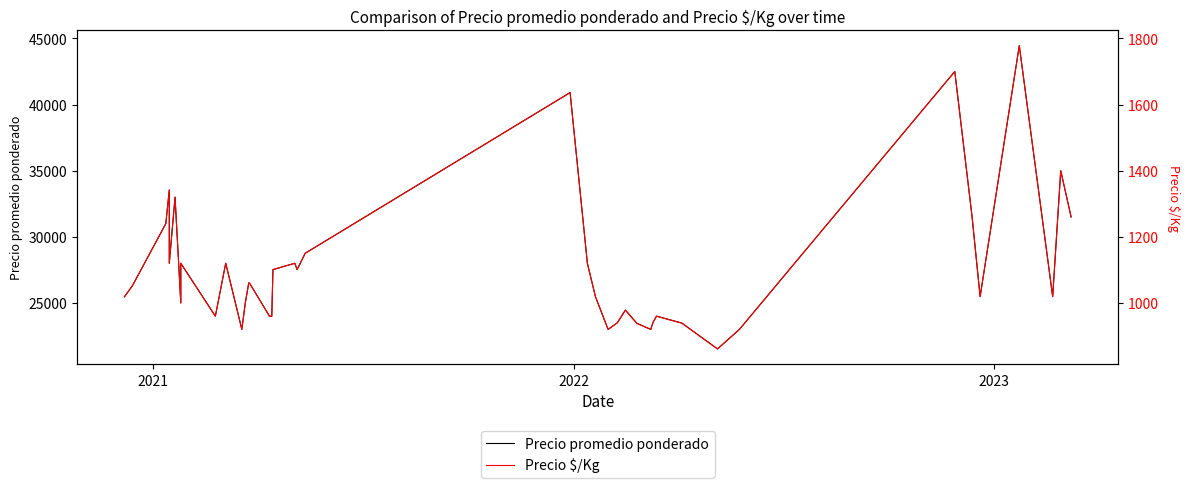

True or false: Precio $/Kg and Precio promedio ponderado intersect in this chart.

False